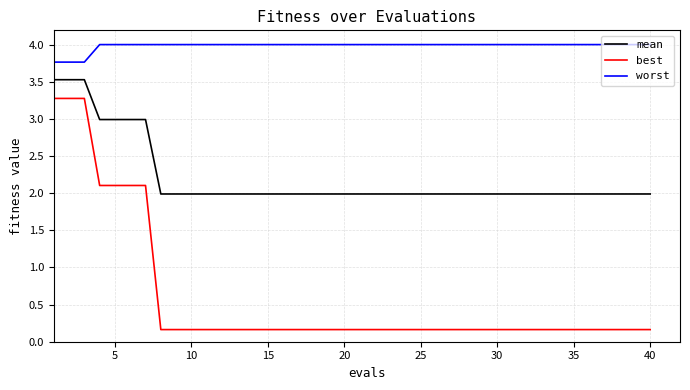

True or false: best and mean cross at least once.

False